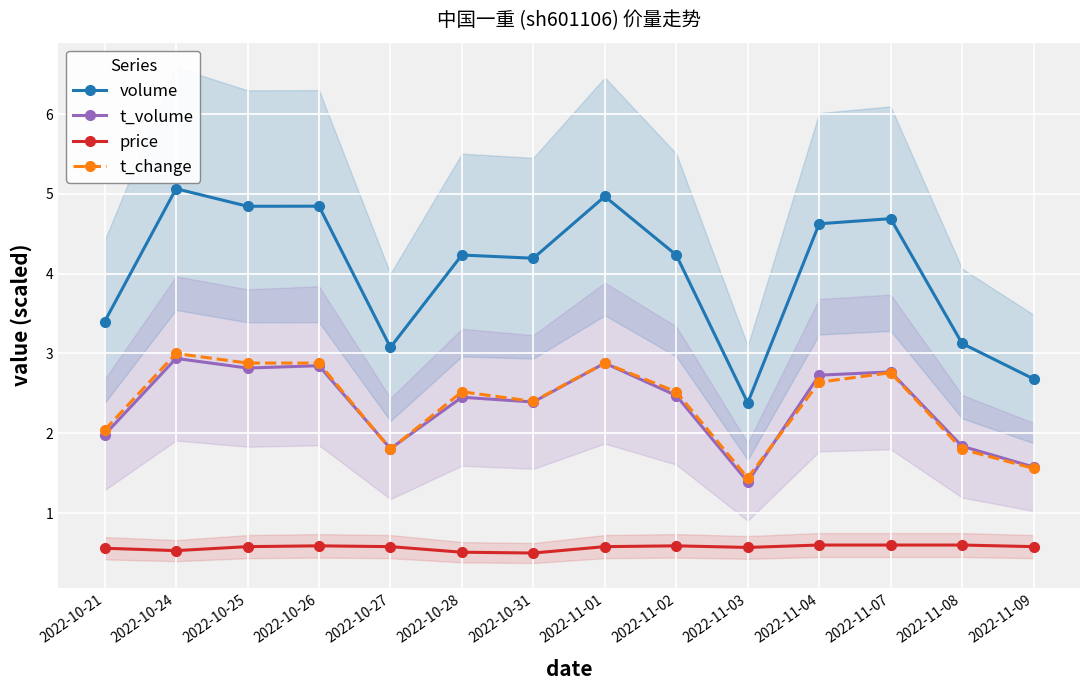

How many values in the t_change series are below 2?

4